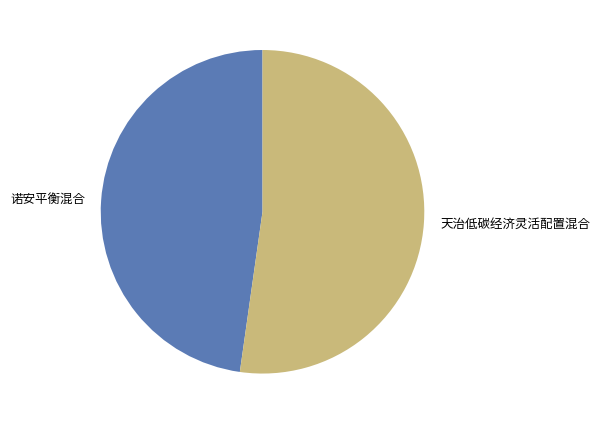

How many slices are in this pie chart?

2